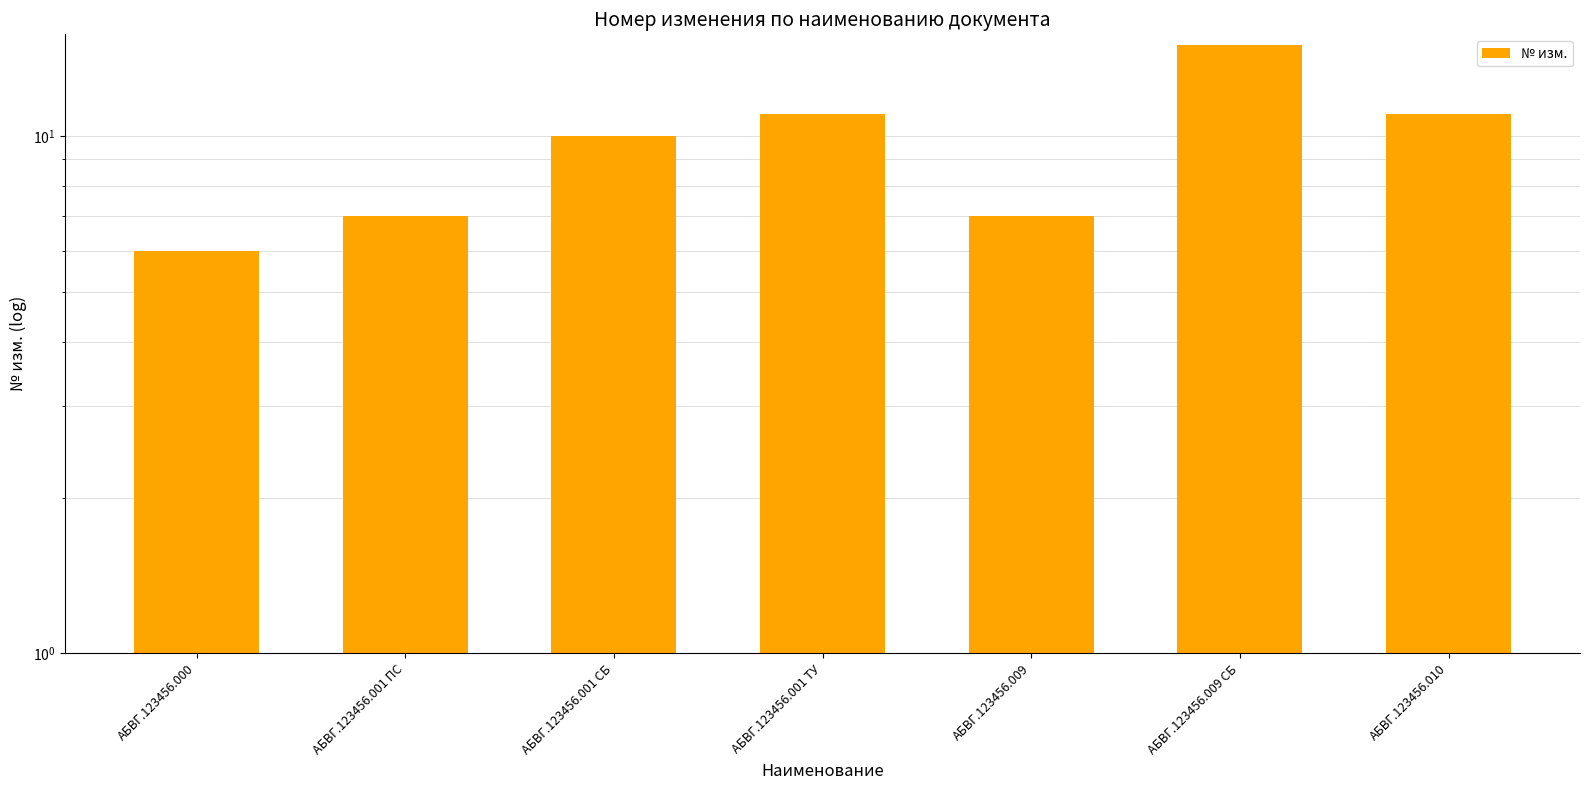

What is the change in value from АБВГ.123456.000 to АБВГ.123456.009 СБ?

+9